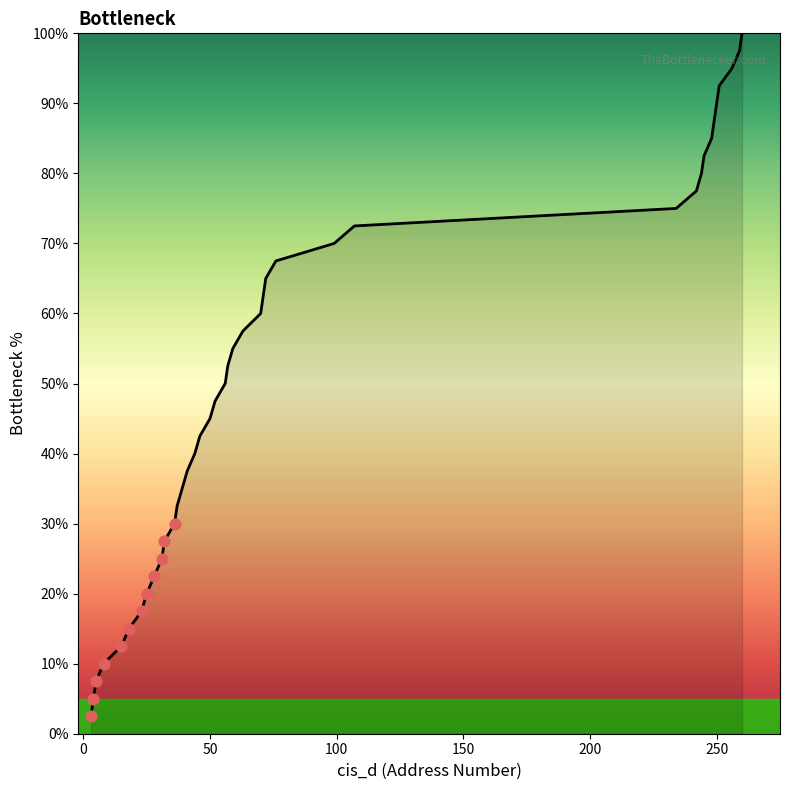

What is the difference between the maximum and minimum values?

97.5